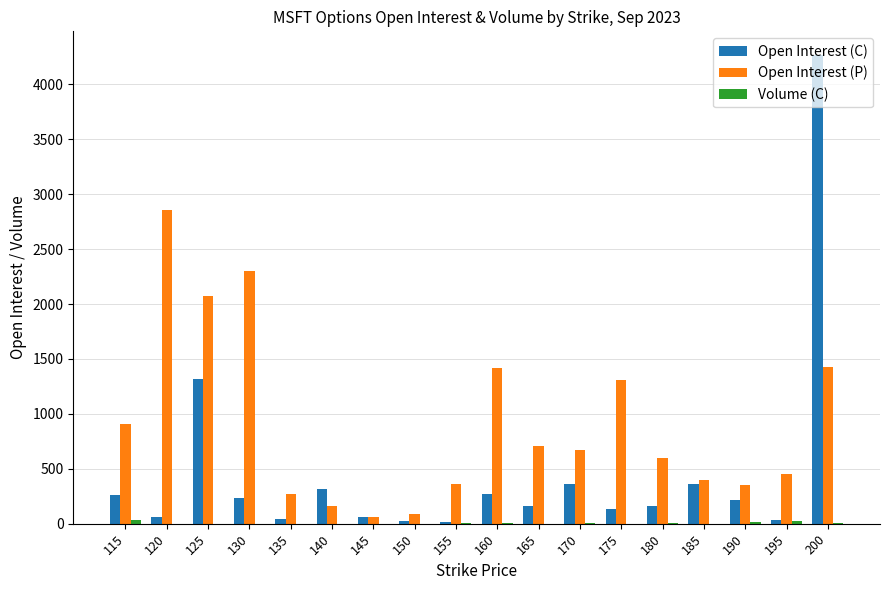

Between 130 and 195, which series saw the biggest shift?

Open Interest (P)